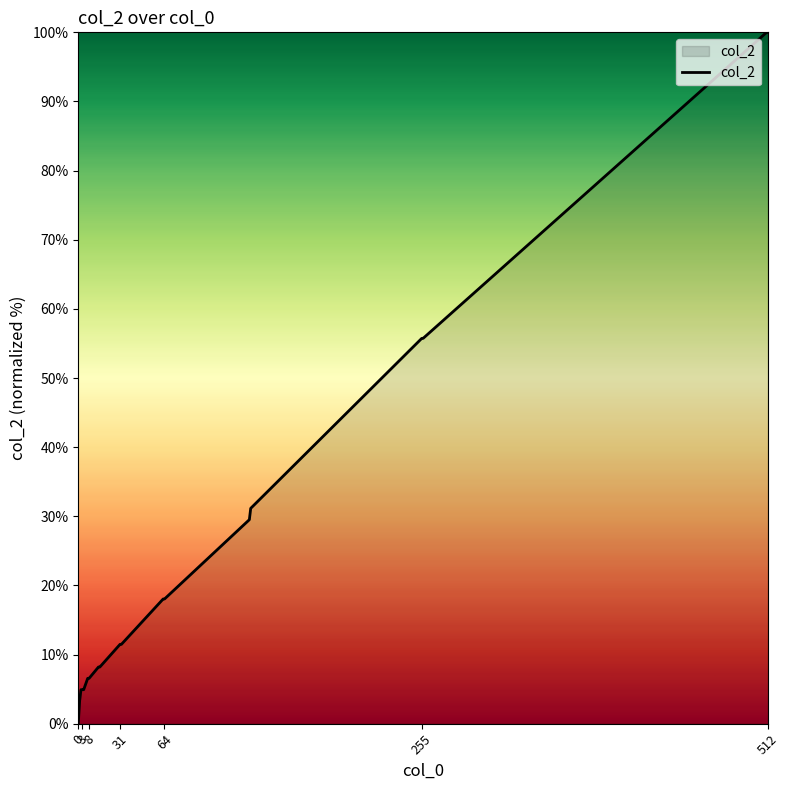

What is the maximum value shown in the chart?

100.0